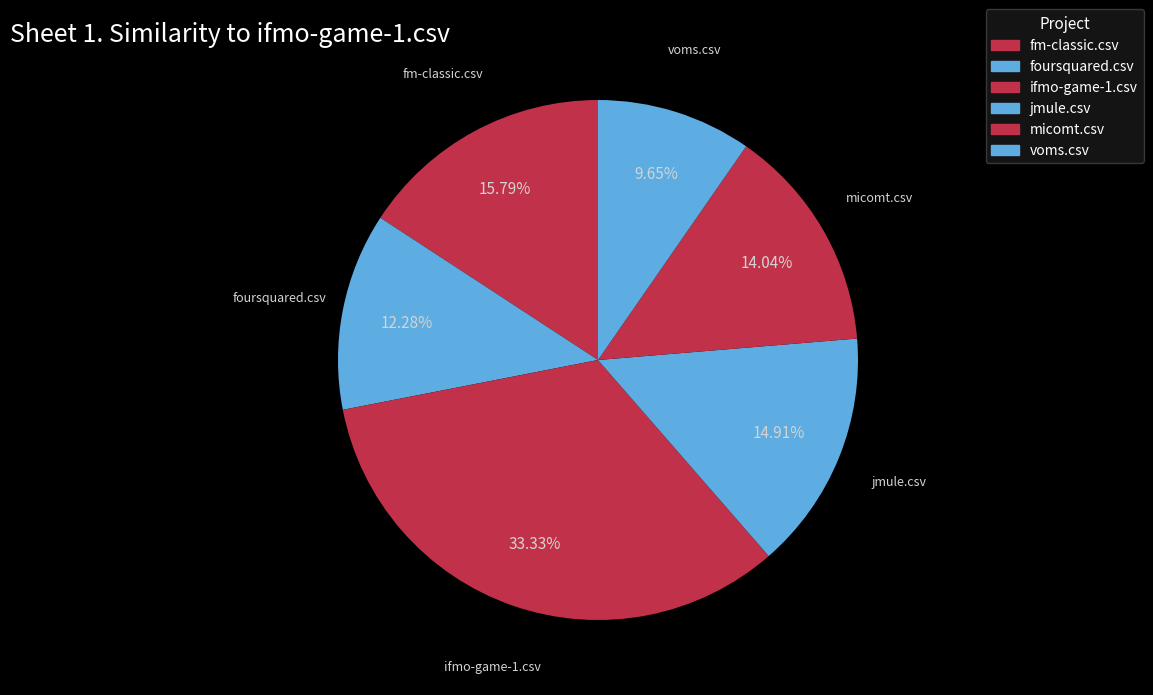

Between voms.csv and foursquared.csv, which is larger?

foursquared.csv